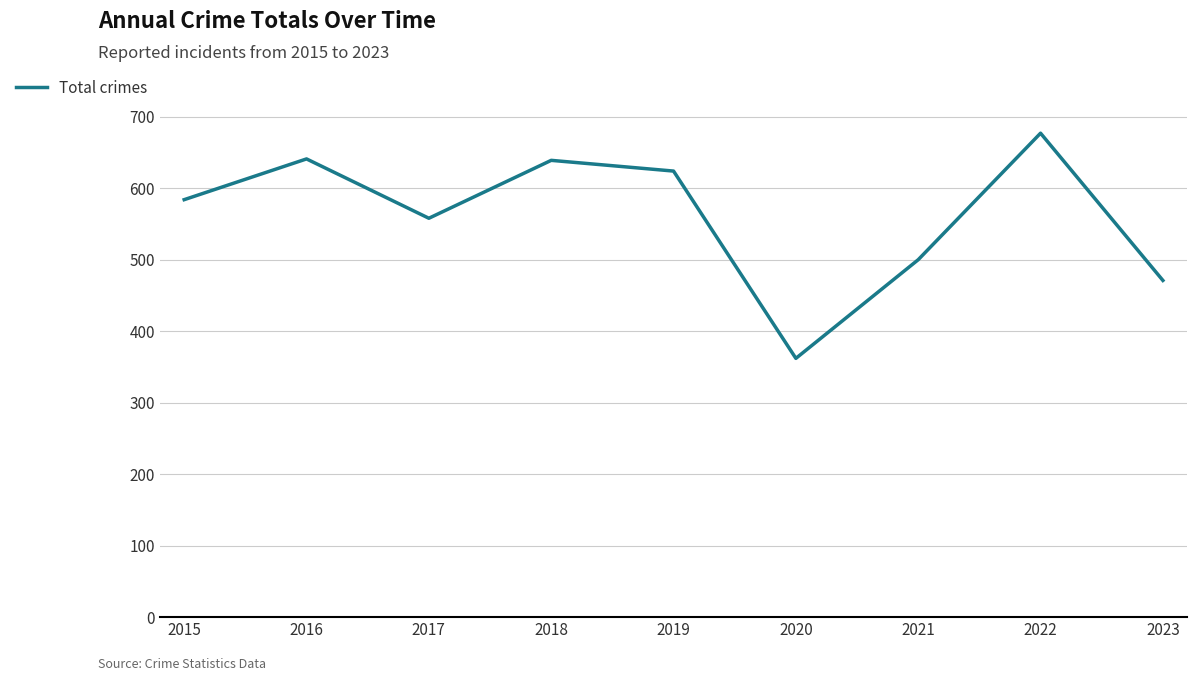

What is the change in value from 2019 to 2022?

+53